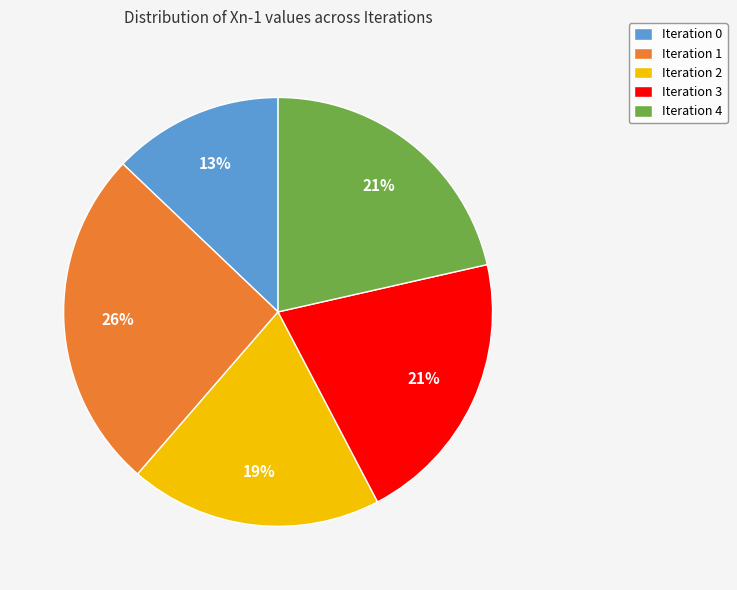

Is the sum of Iteration 4 and Iteration 1 greater than half?

No